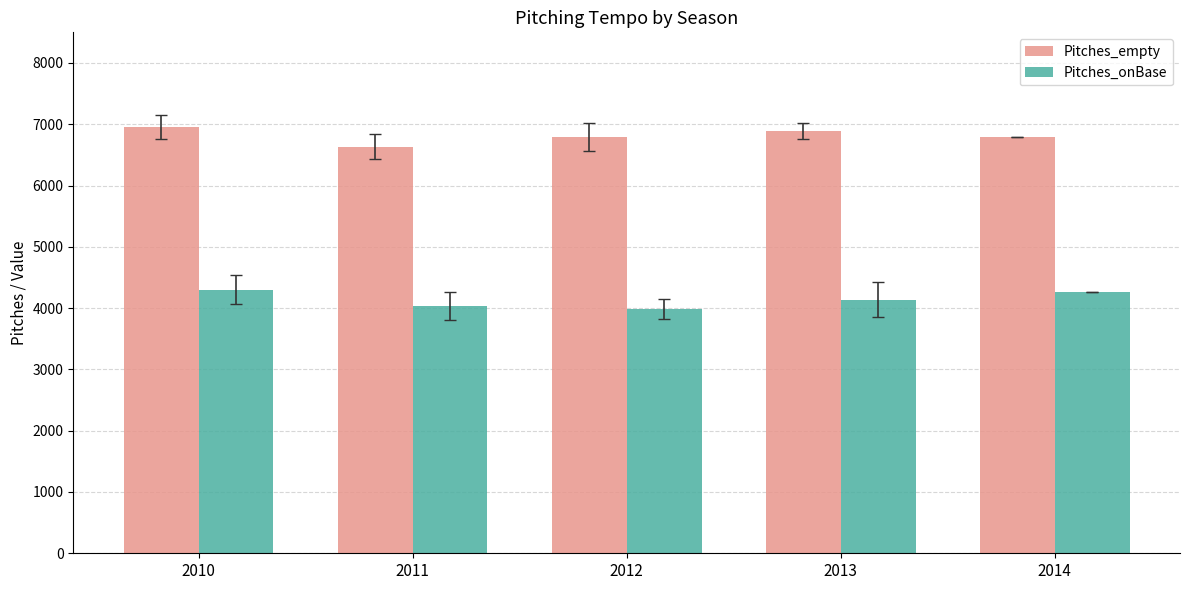

What is the sum of the Pitches_onBase values at 2013 and 2014?

8406.5